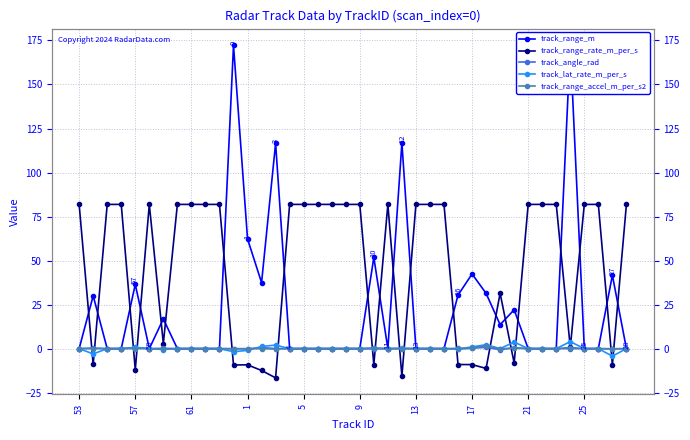

What is the sum of all track_range_accel_m_per_s2 values?

3.0